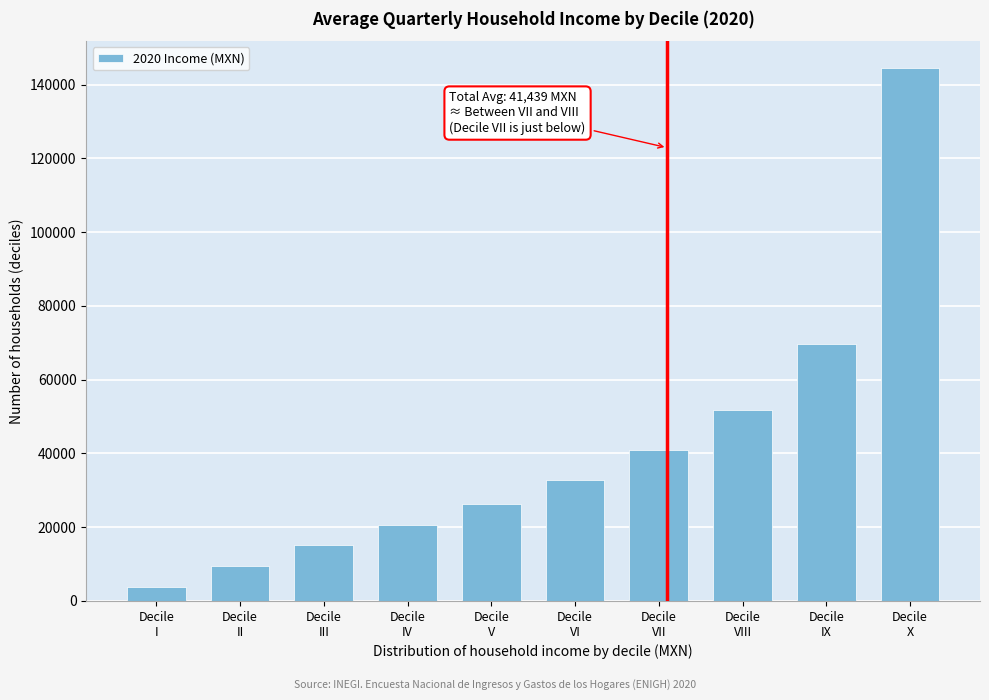

Reading right to left, list all the values displayed in this chart.

144583.1	69599.2	51647.2	40914.1	32702.7	26199.1	20568.6	15017.4	9400.3	3754.0